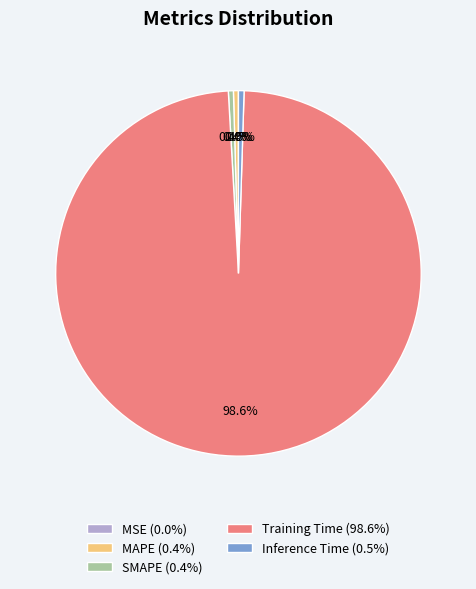

To the nearest percent, what is the difference between the largest and smallest slice percentages?

99%